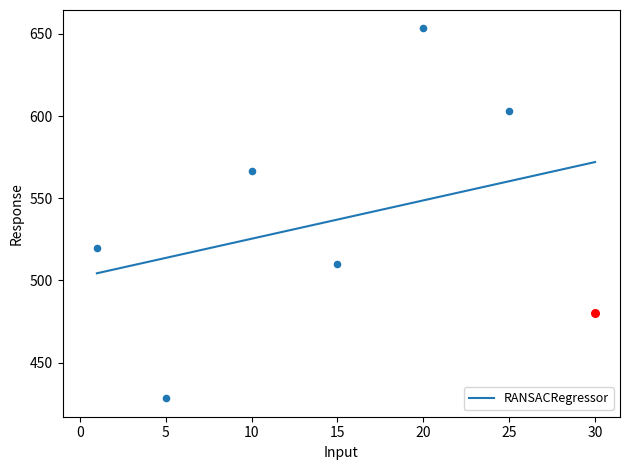

The RANSACRegressor series shows 780.8 at 10. True or false?

False